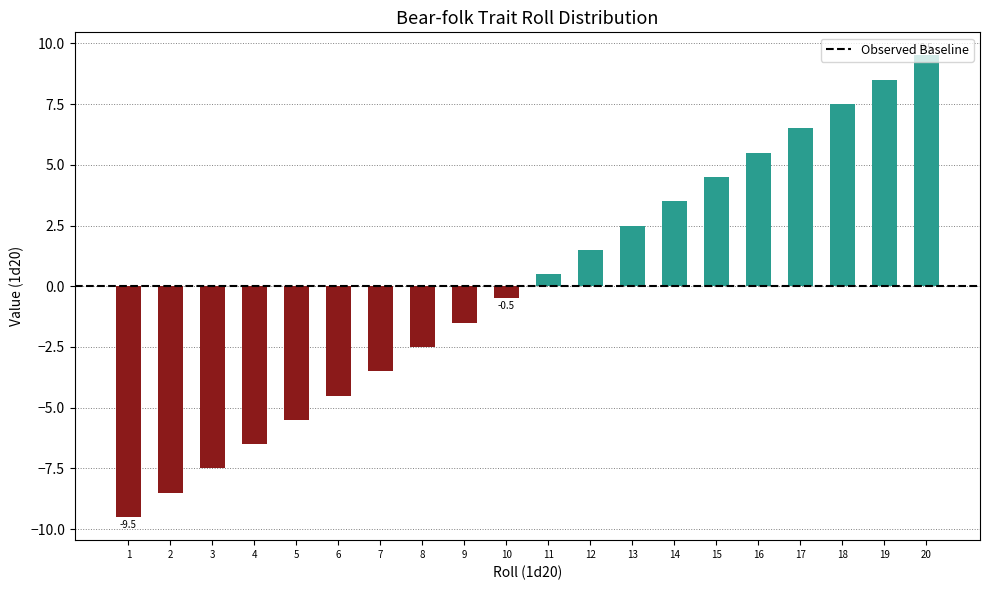

What is the approximate value at 6?

-4.5